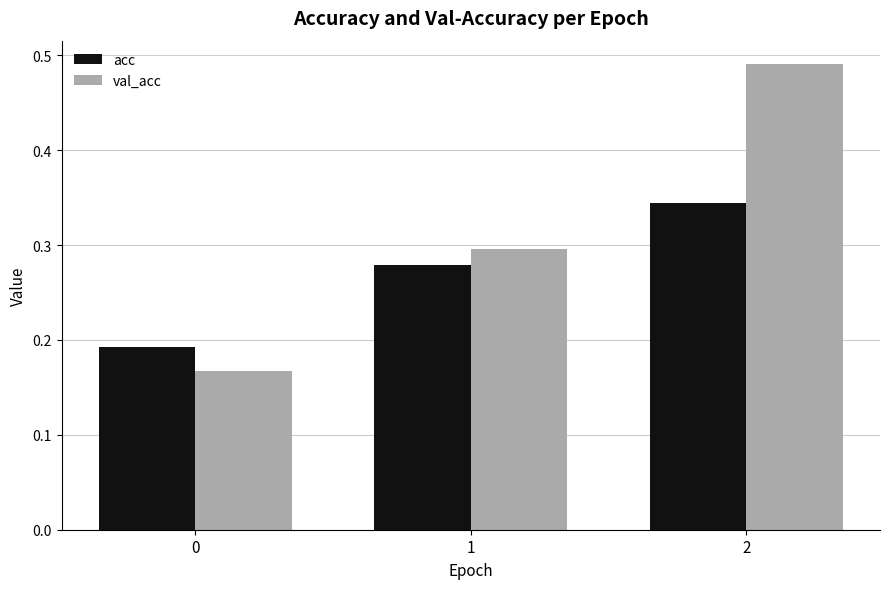

At which category is the sum across all series the highest?

2